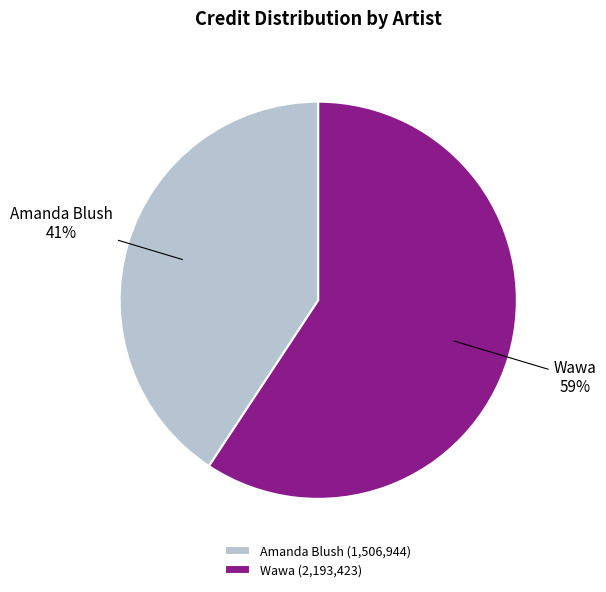

Which slice is the largest?

Wawa